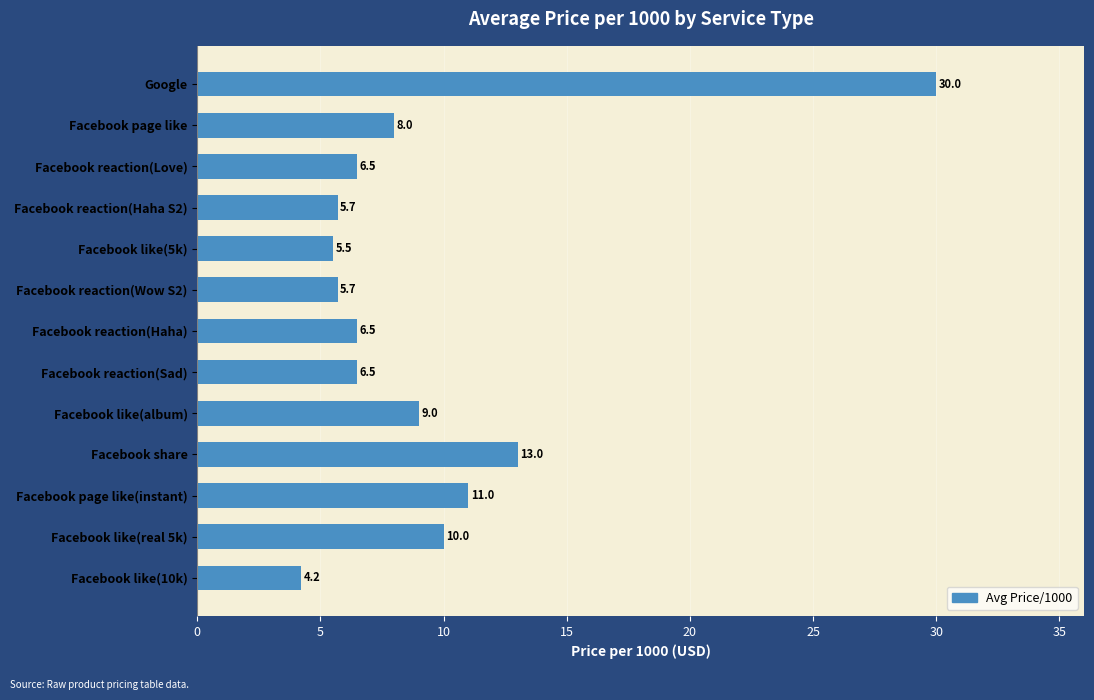

Reading top to bottom, list all the values displayed in this chart.

30.0	8.0	6.5	5.7	5.5	5.7	6.5	6.5	9.0	13.0	11.0	10.0	4.2